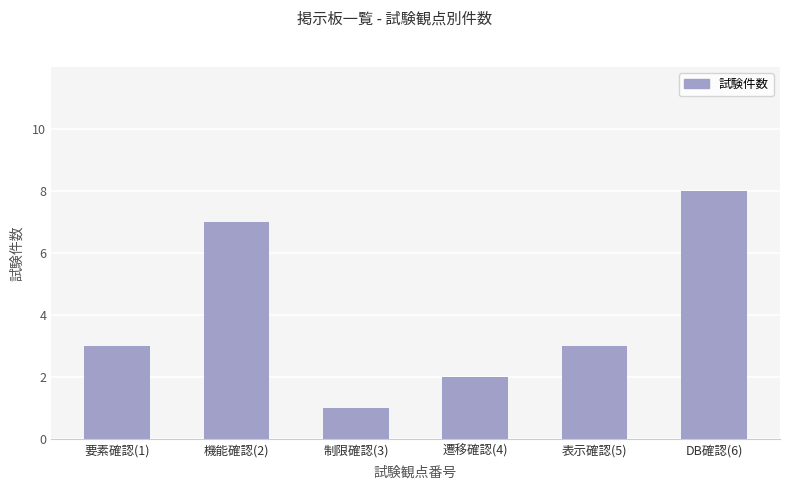

True or false: the data shows 2 at 遷移確認(4).

True